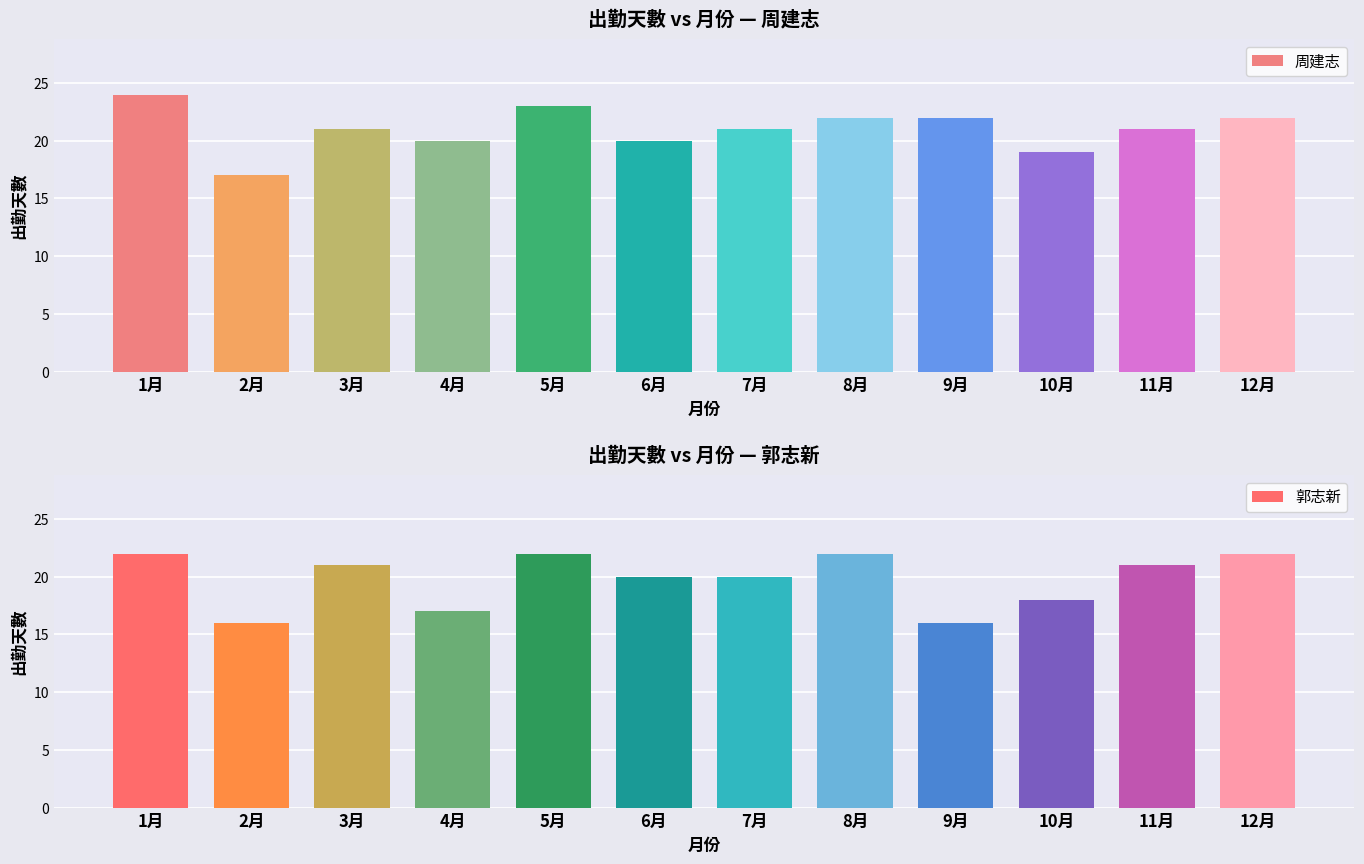

Reading left to right, what are all the values shown in this chart?

周建志: 24	17	21	20	23	20	21	22	22	19	21	22
郭志新: 22	16	21	17	22	20	20	22	16	18	21	22